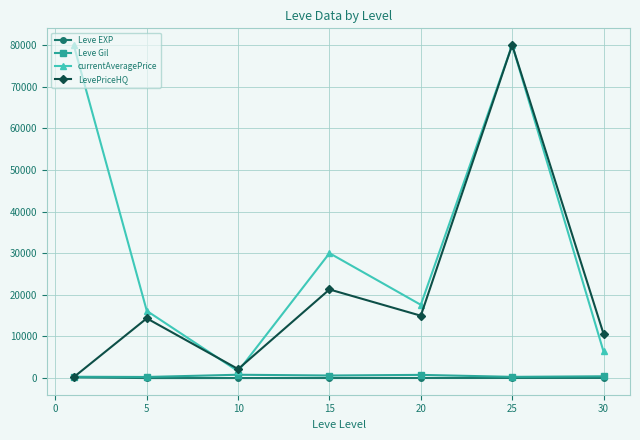

True or false: LevePriceHQ has more than 1 points higher than both neighbors.

True